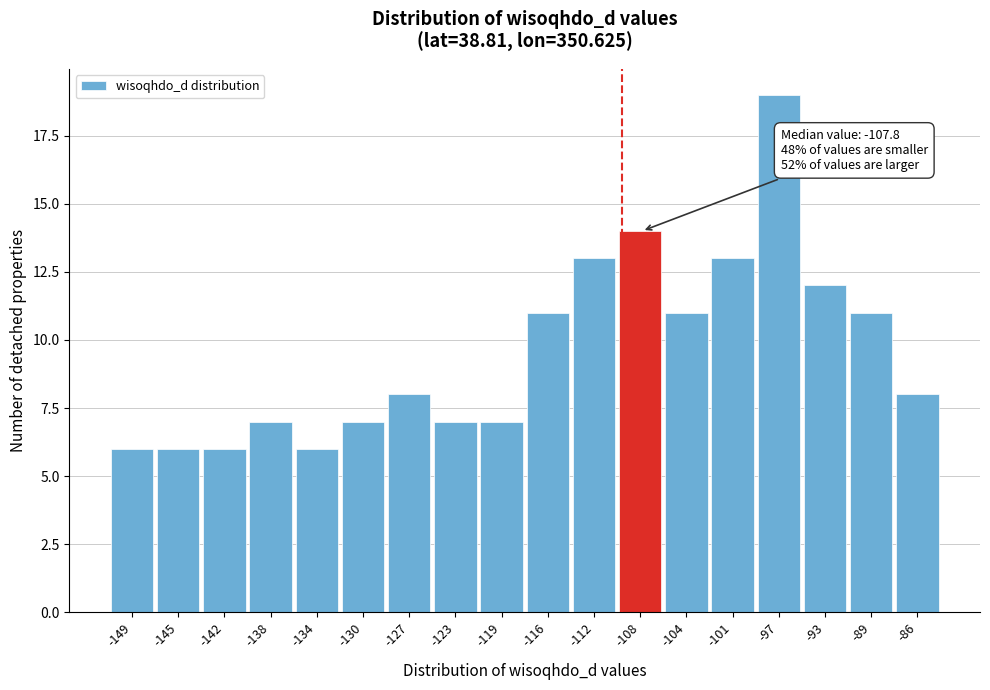

Reading right to left, what are all the values shown in this chart?

-86=8	-89=11	-93=12	-97=19	-101=13	-104=11	-108=14	-112=13	-116=11	-119=7	-123=7	-127=8	-130=7	-134=6	-138=7	-142=6	-145=6	-149=6